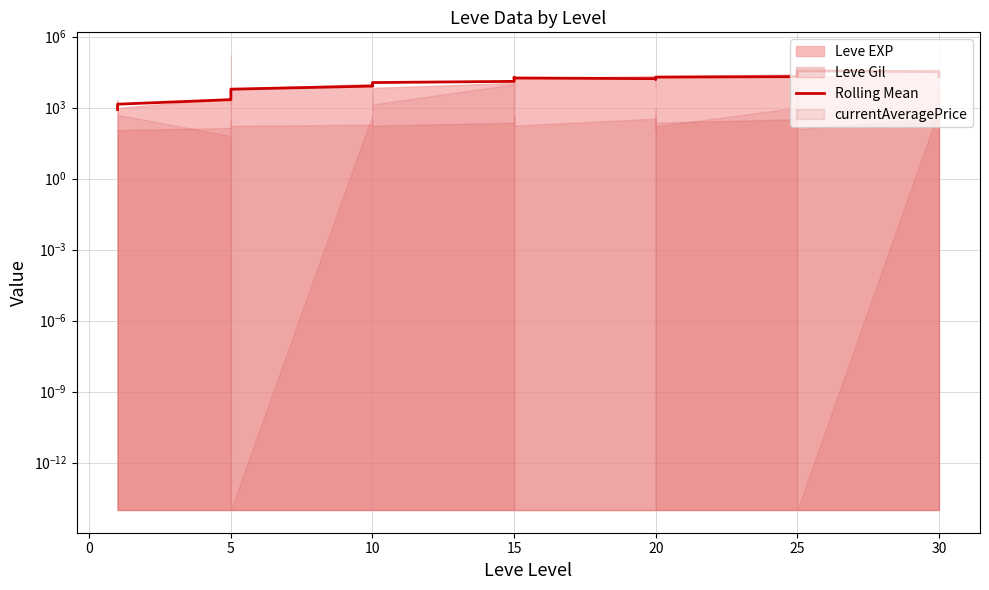

Where does the data first go above 15918?

15